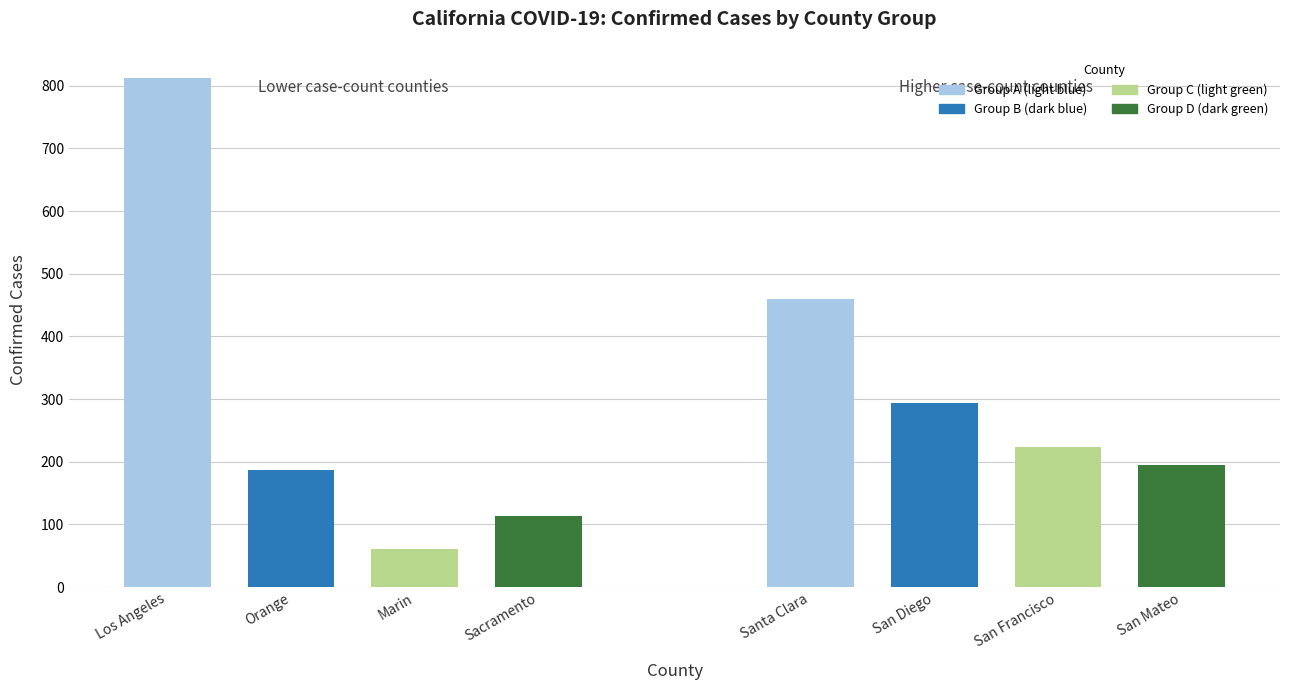

Which has a higher value, San Francisco or San Diego?

San Diego